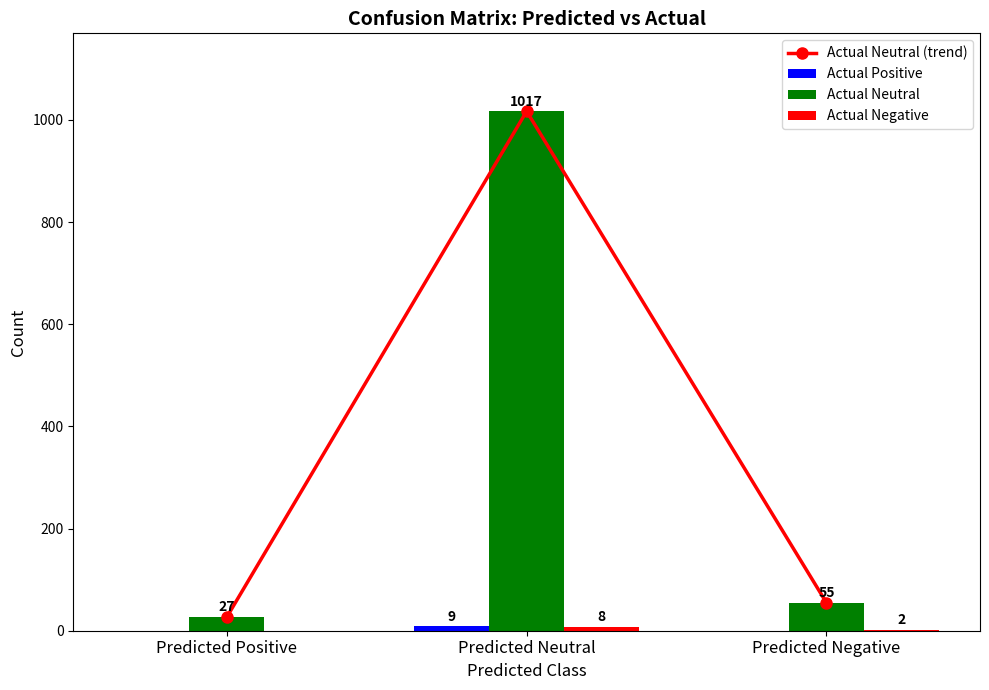

What position from the left is Predicted Negative?

3